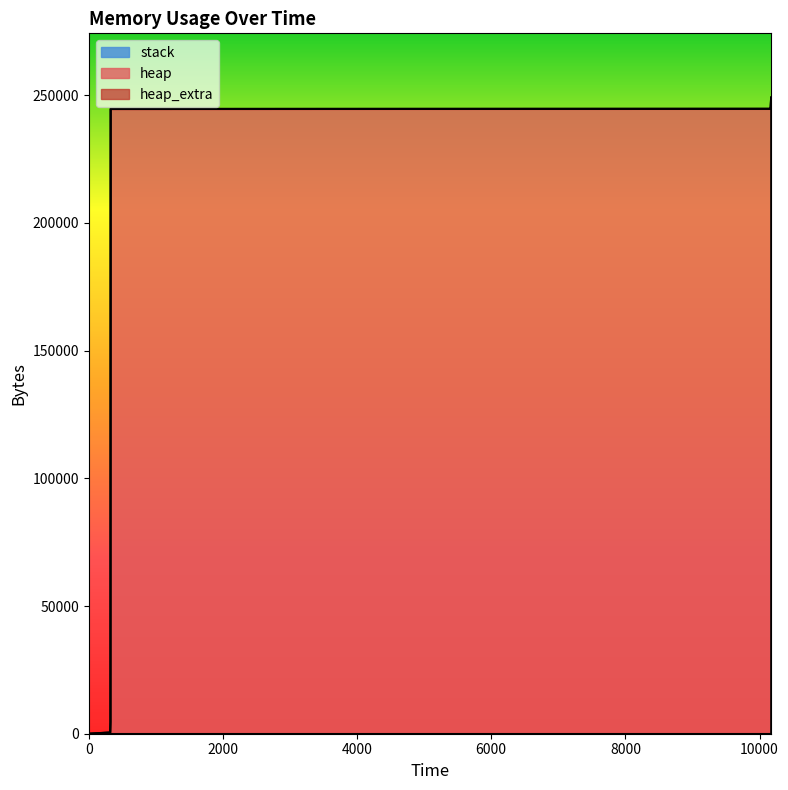

Reading left to right, list all the values displayed in this chart.

heap: 0	472	4568	244568	244618	245090	249186	249186	245090	244618	240522	240050	240000	0
heap_extra: 0	16	24	32	54	70	78	78	70	54	46	30	8	0
stack: 0	0	0	0	0	0	0	0	0	0	0	0	0	0